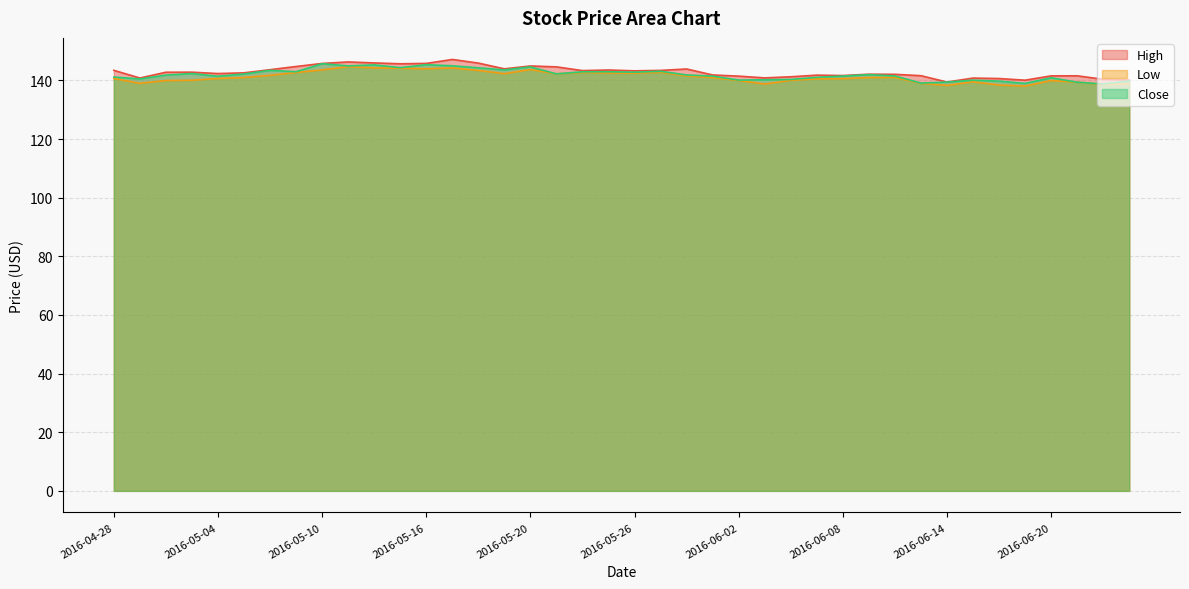

What is the average value of the High series?

142.9